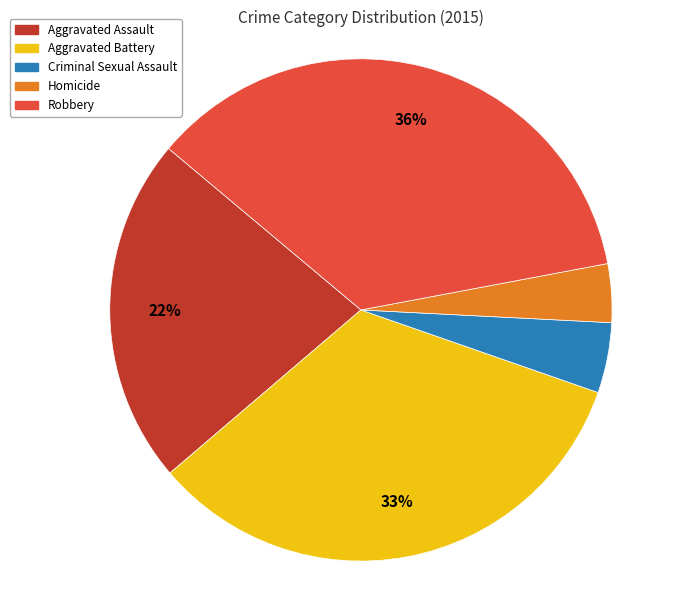

How many slices are in this pie chart?

5